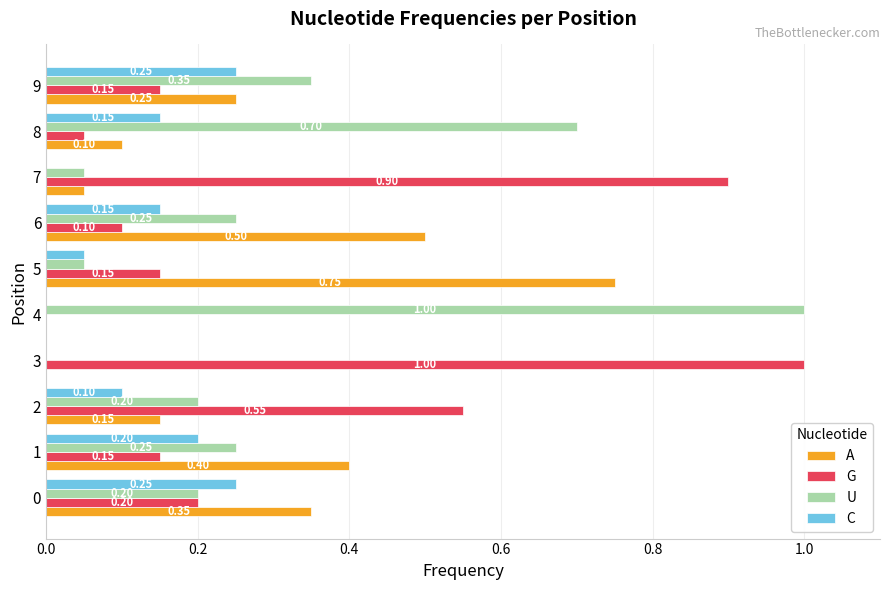

What is the total value across all series at 8?

1.0